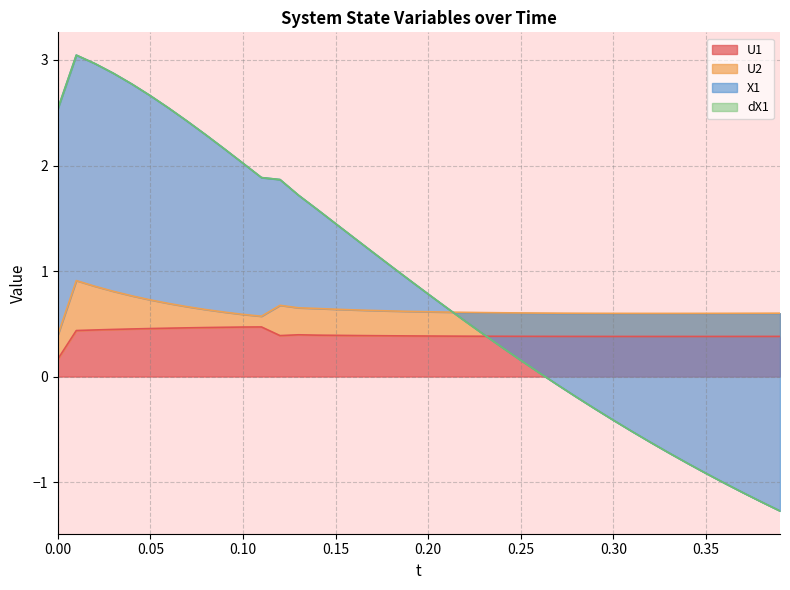

At which label does X1 reach its peak?

0.01